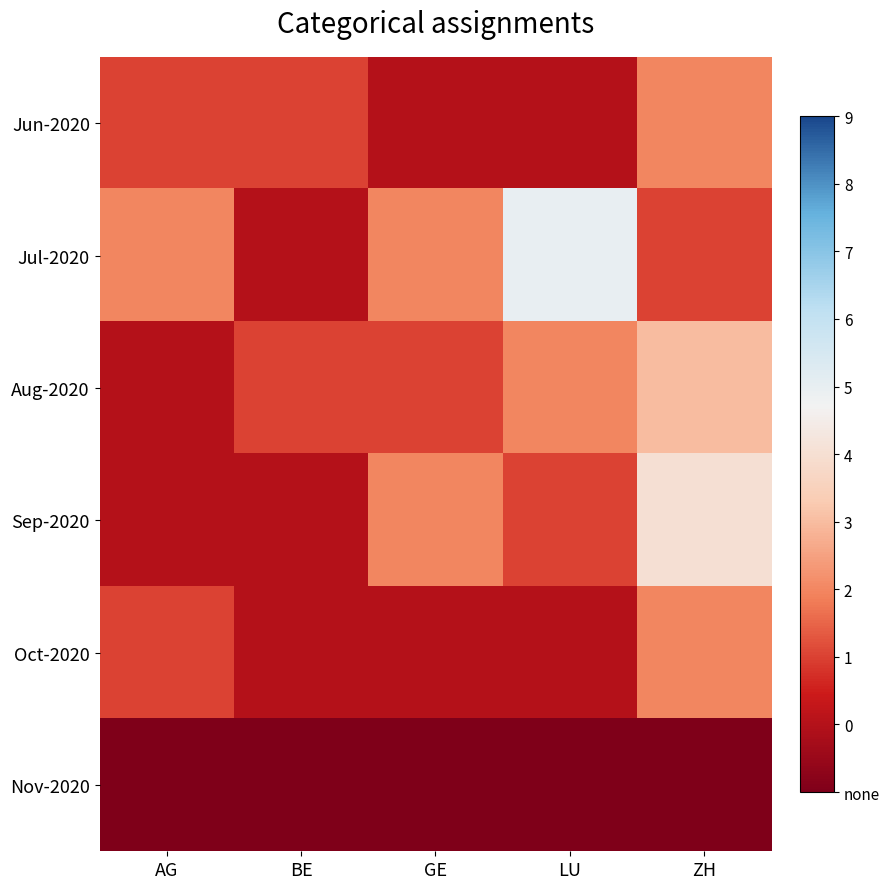

What is the spread (max minus min) of values at ZH?

5